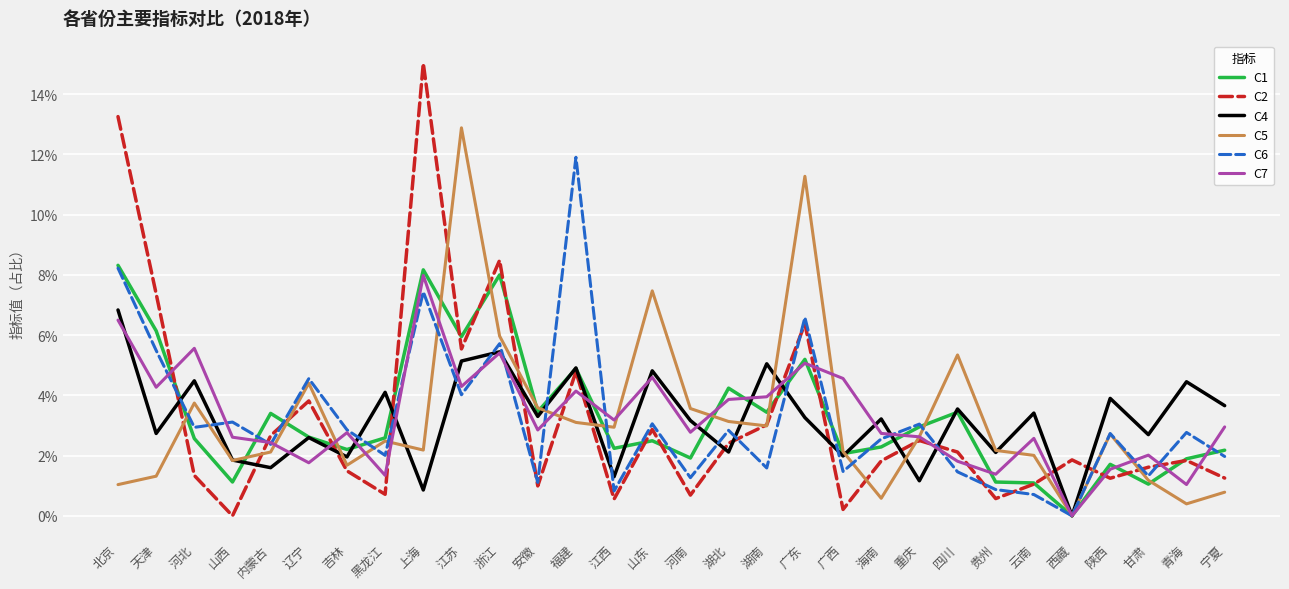

At which category does C7 reach its first local peak?

河北